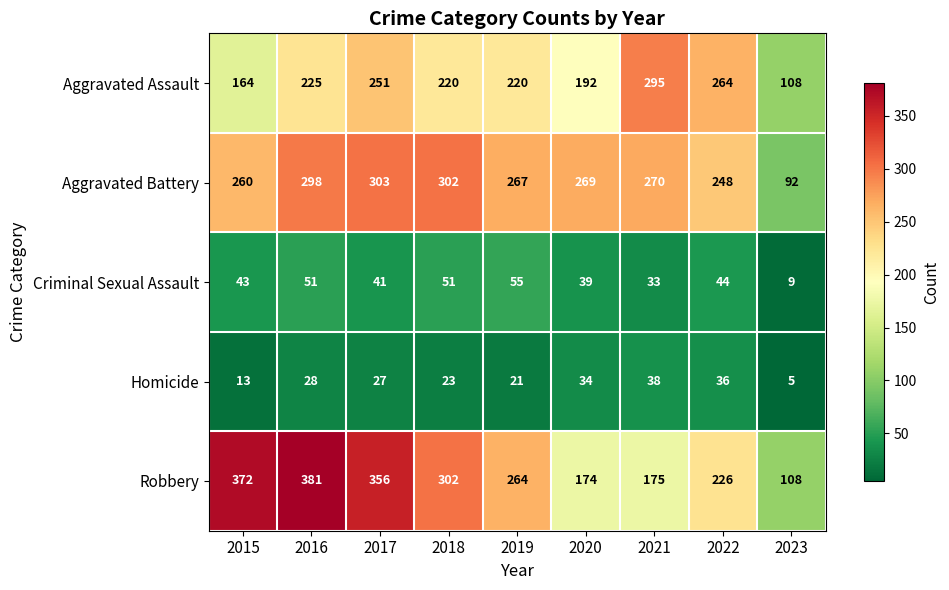

Which series has the widest spread of values?

Robbery